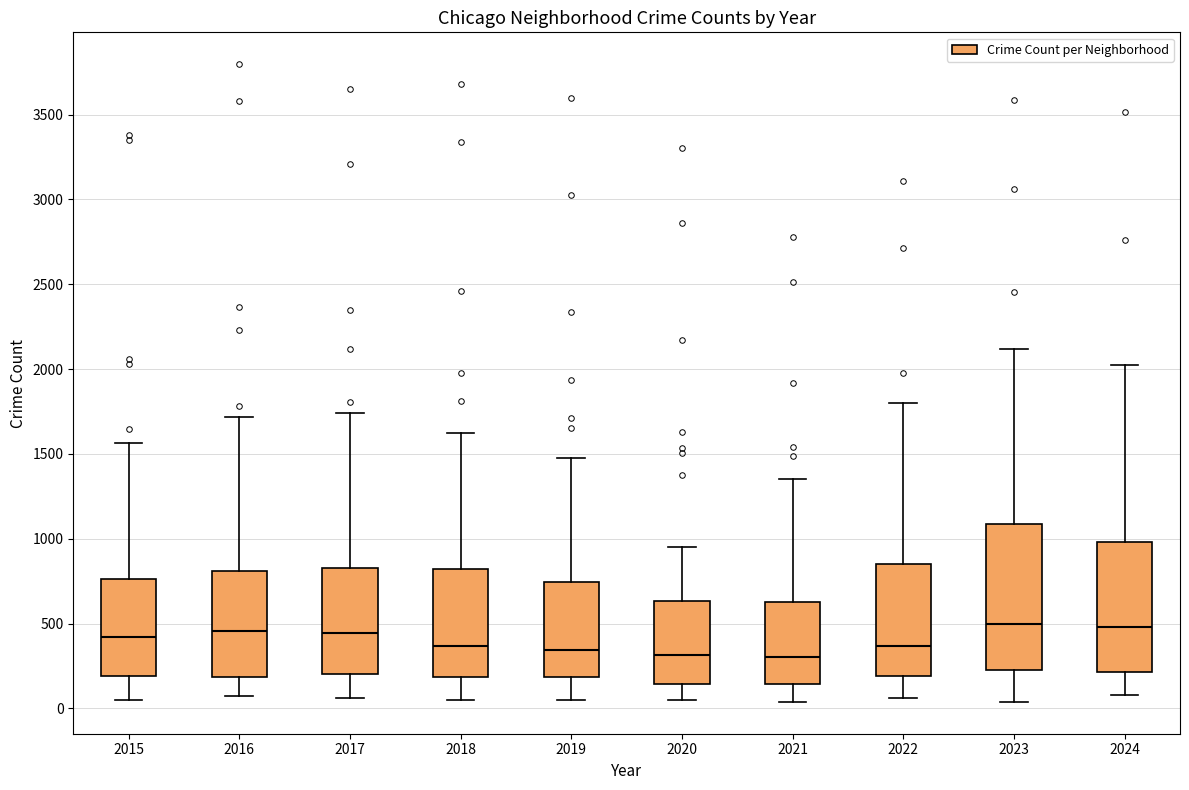

Where is the upper edge of the box at x = 2015 on the y-axis? The values are not printed on the chart, so give them approximately, as read against the axis.

750